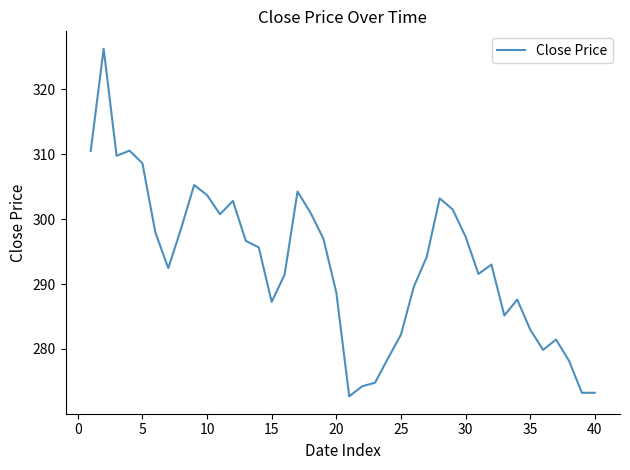

What is the smallest value displayed?

272.7